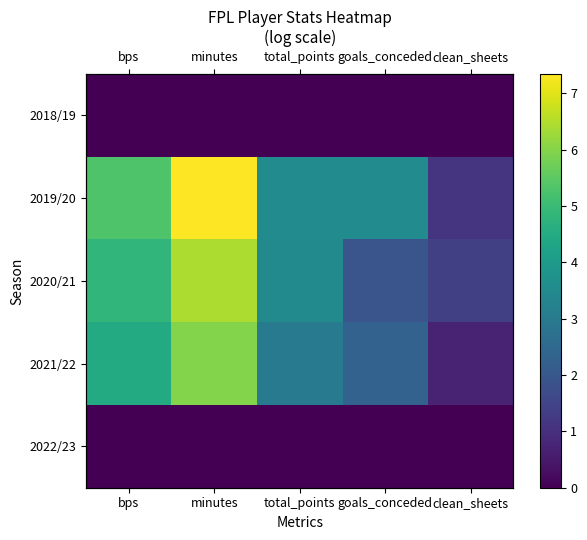

At how many categories does at least one series exceed 0?

5